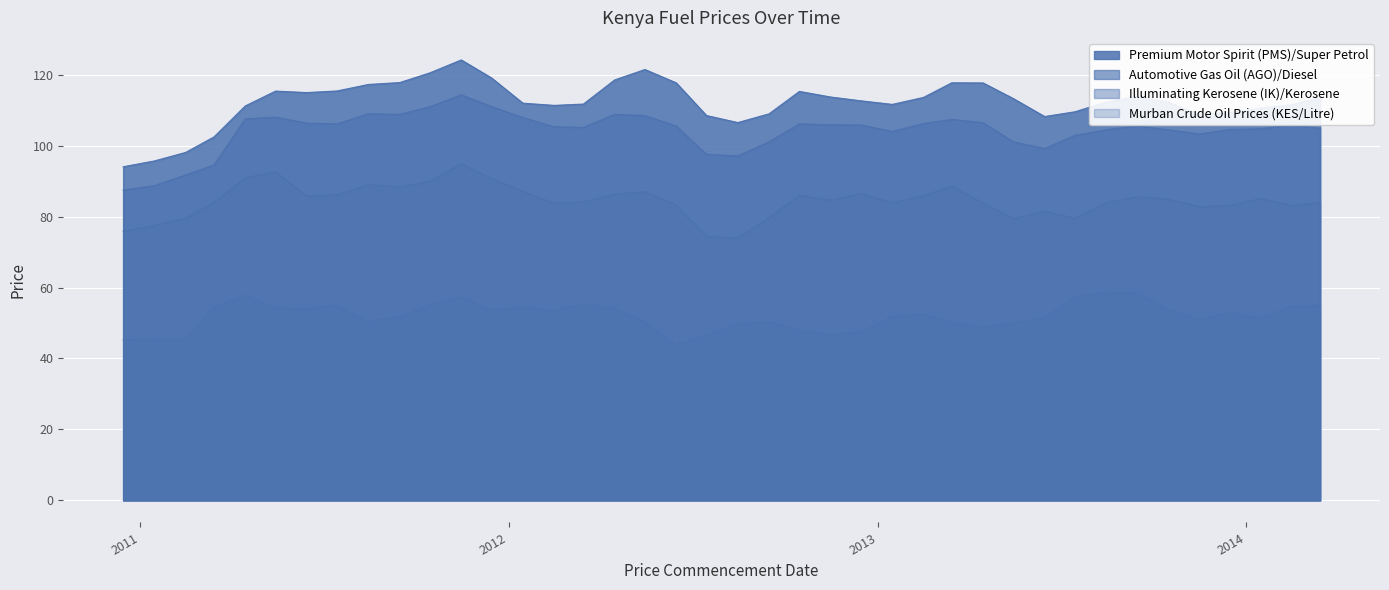

True or false: Illuminating Kerosene (IK)/Kerosene has more than 0 interior local peaks.

True